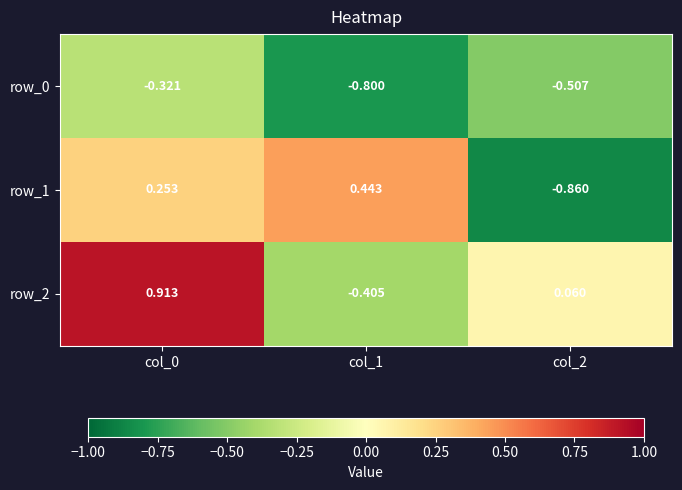

How many values in the row_2 series exceed 0?

2